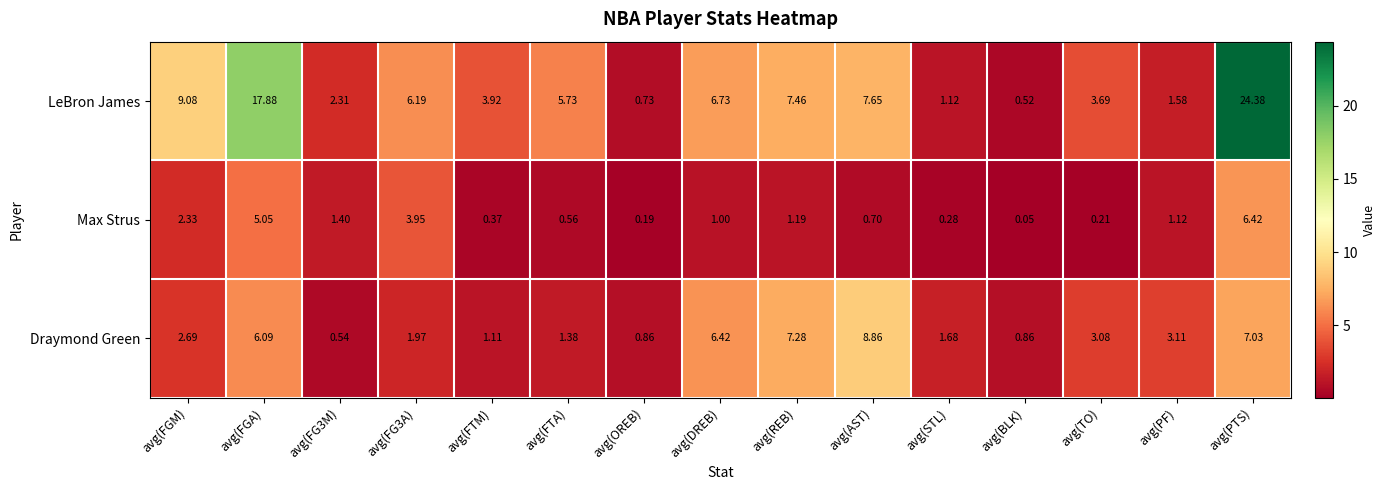

What is the spread (max minus min) of values at avg(FG3M)?

1.8